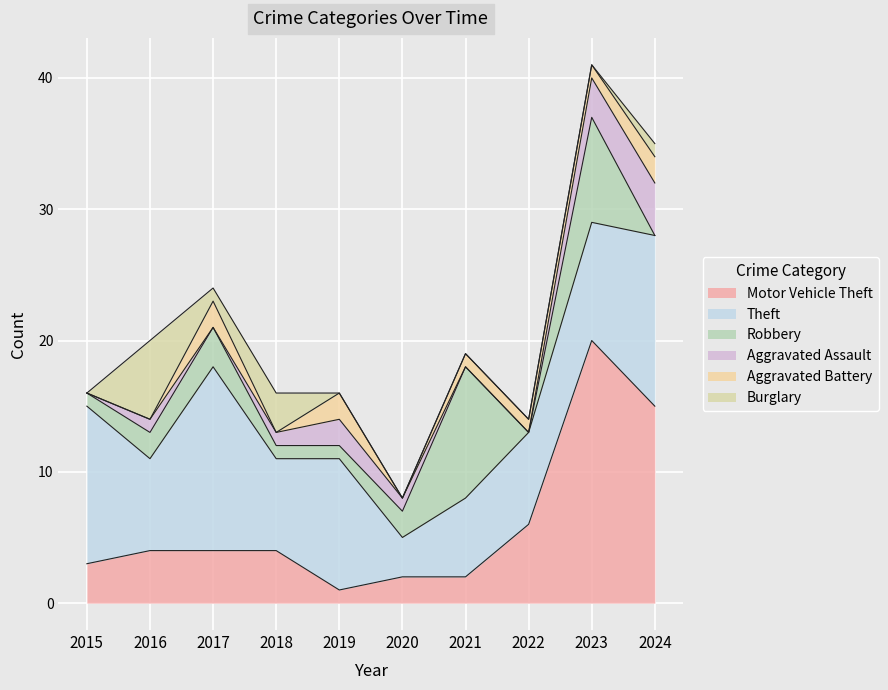

Does the chart display data point markers on the line(s)?

No